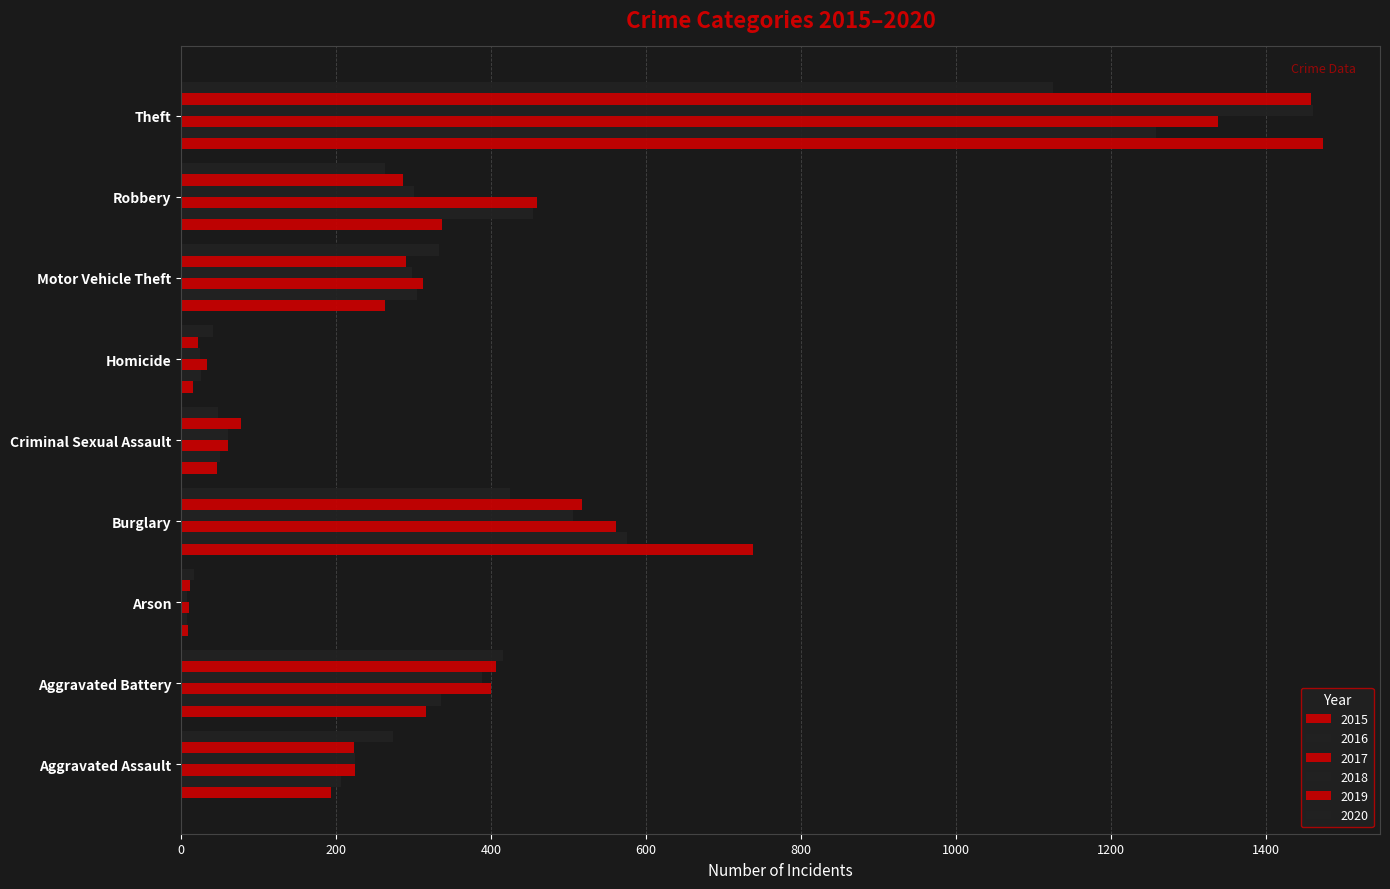

At which category does the chart reach its minimum across all series?

Arson